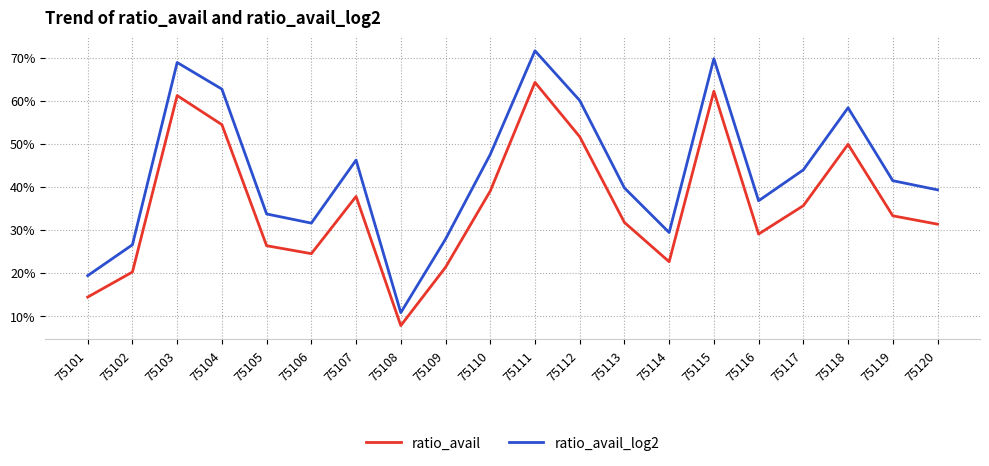

At which category is the sum across all series the highest?

75111